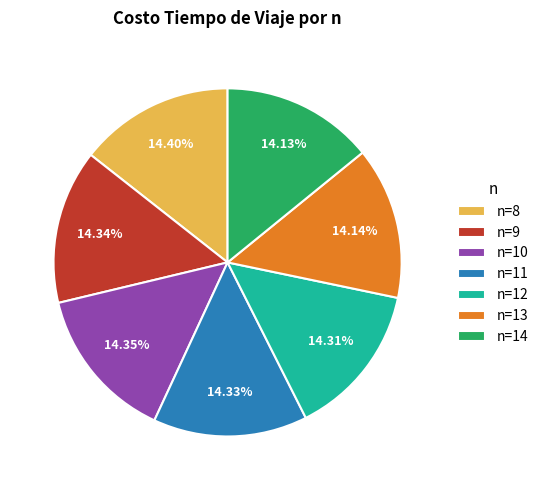

Approximately how many times larger is the value at n=11 compared to n=8?

1.0